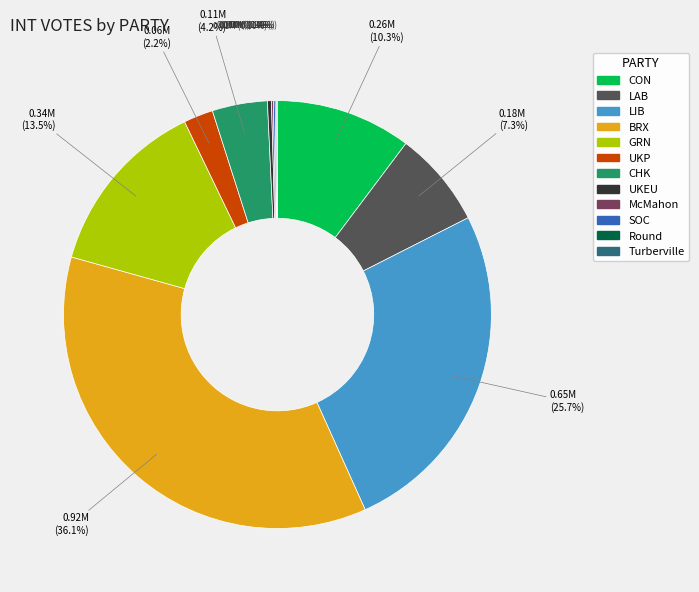

Is there a majority slice in this chart?

No